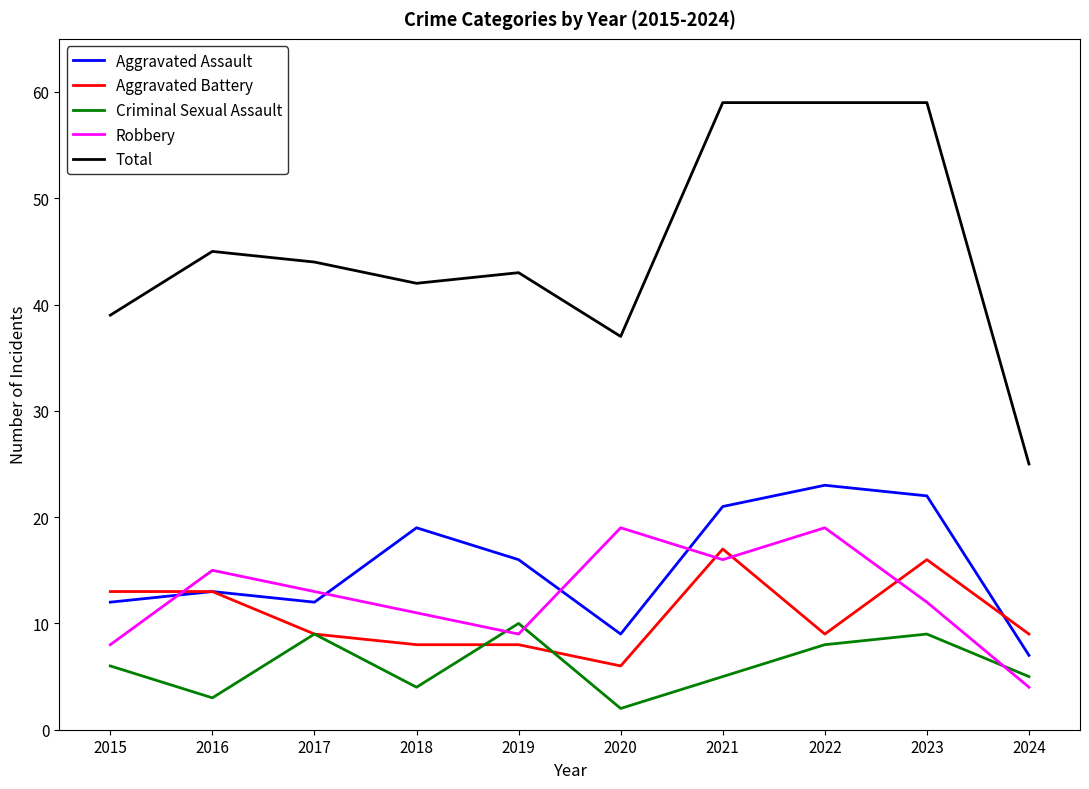

What is the approximate value of Aggravated Assault at 2023, to the nearest 10?

20